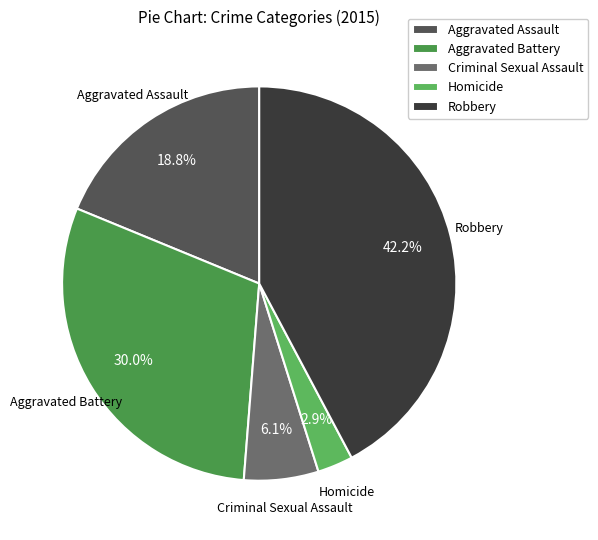

What is the smallest slice in the pie chart?

Homicide